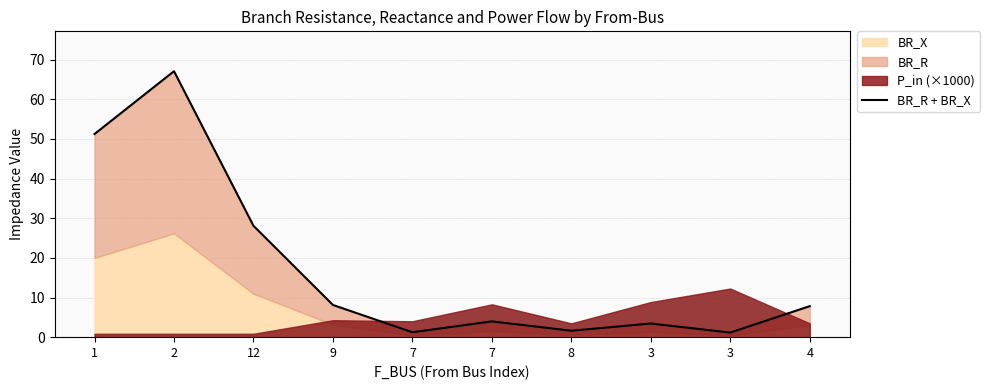

Which has a higher value, 1 or 3?

1